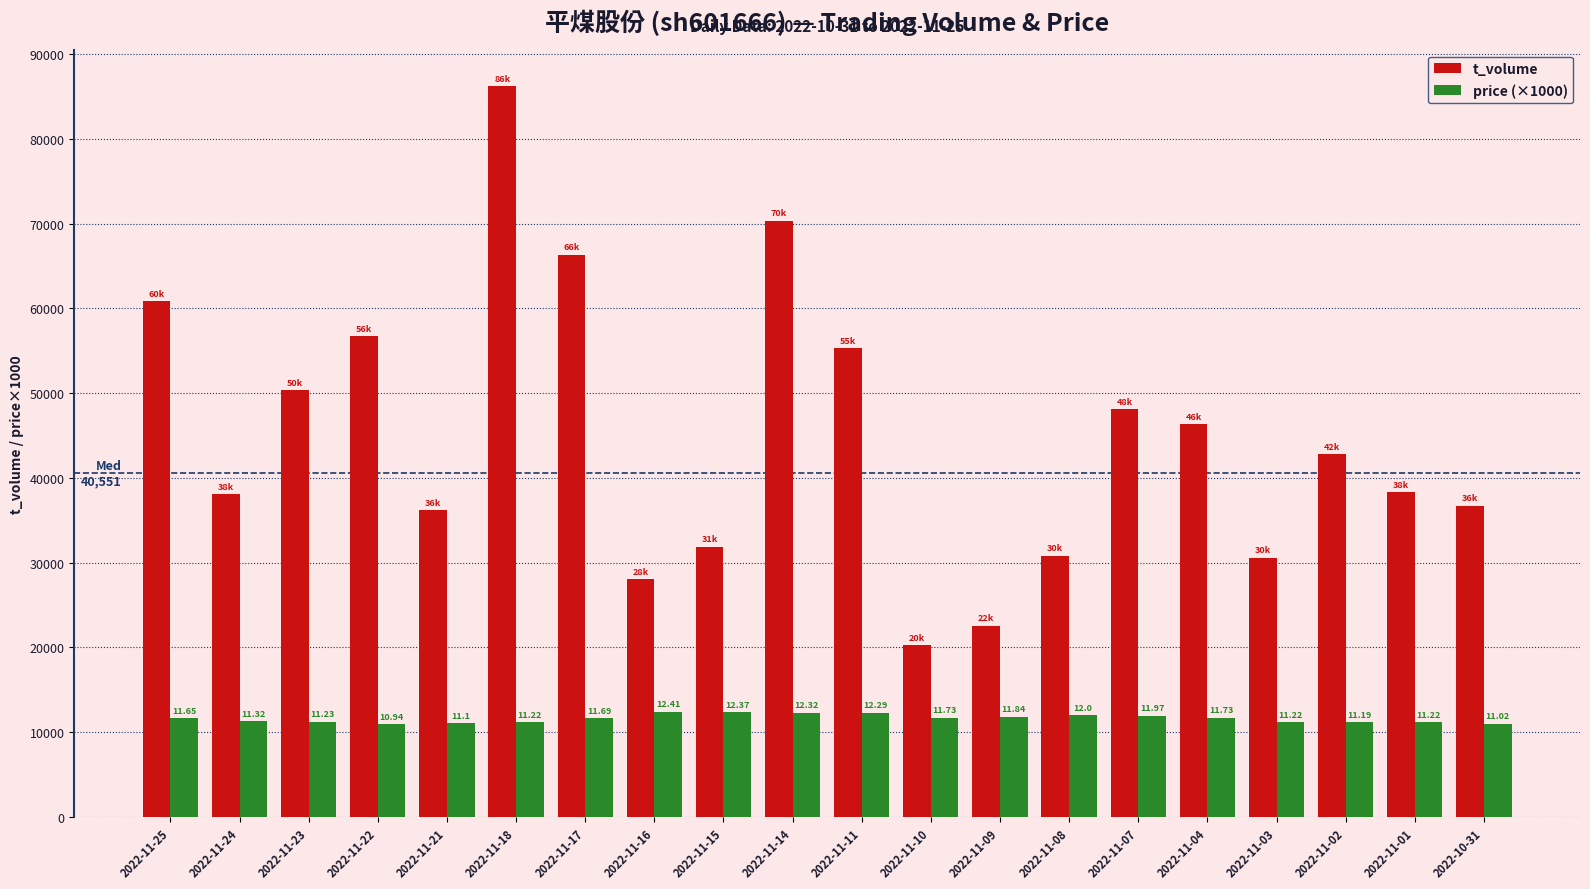

What is the label of the 10th bar from the left?

2022-11-14